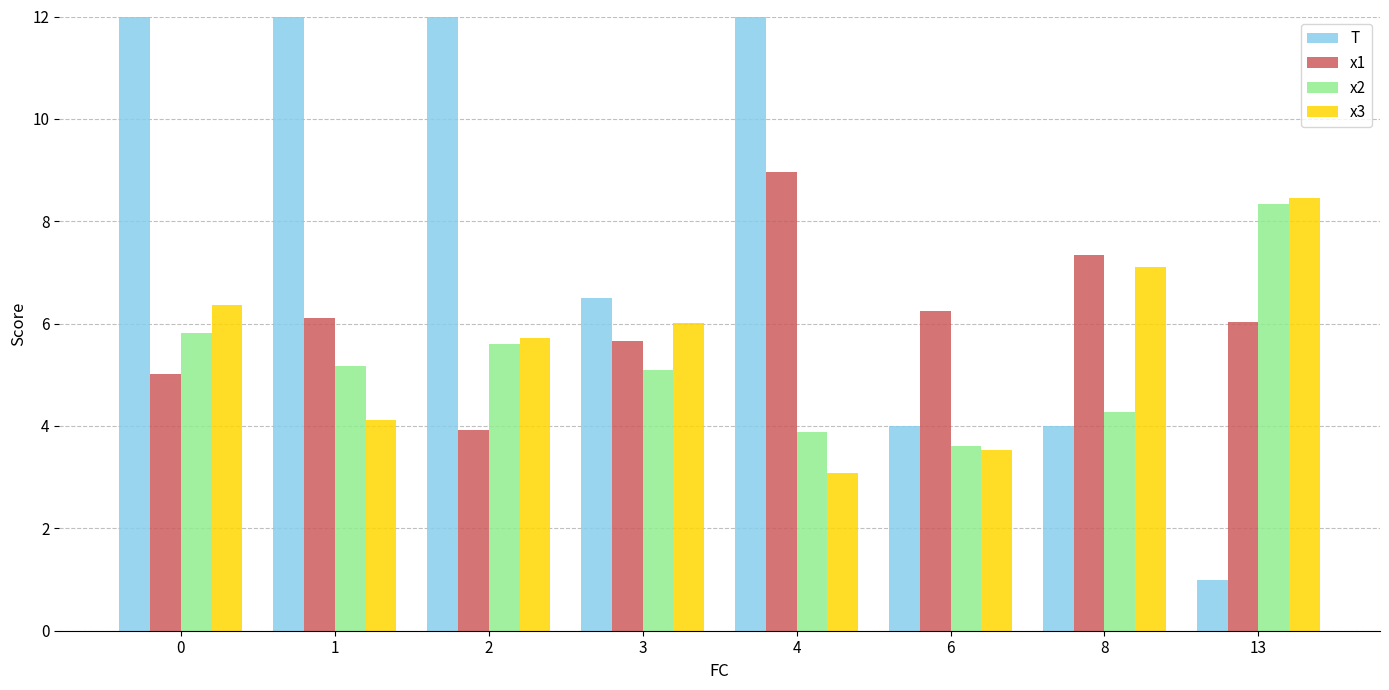

Between 1 and 4, which series saw the biggest shift?

x1